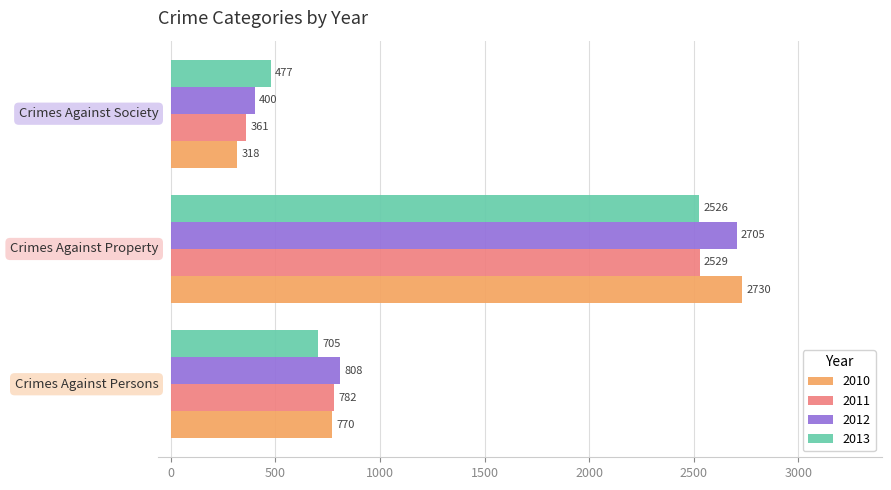

What is the average value of the 2011 series?

1224